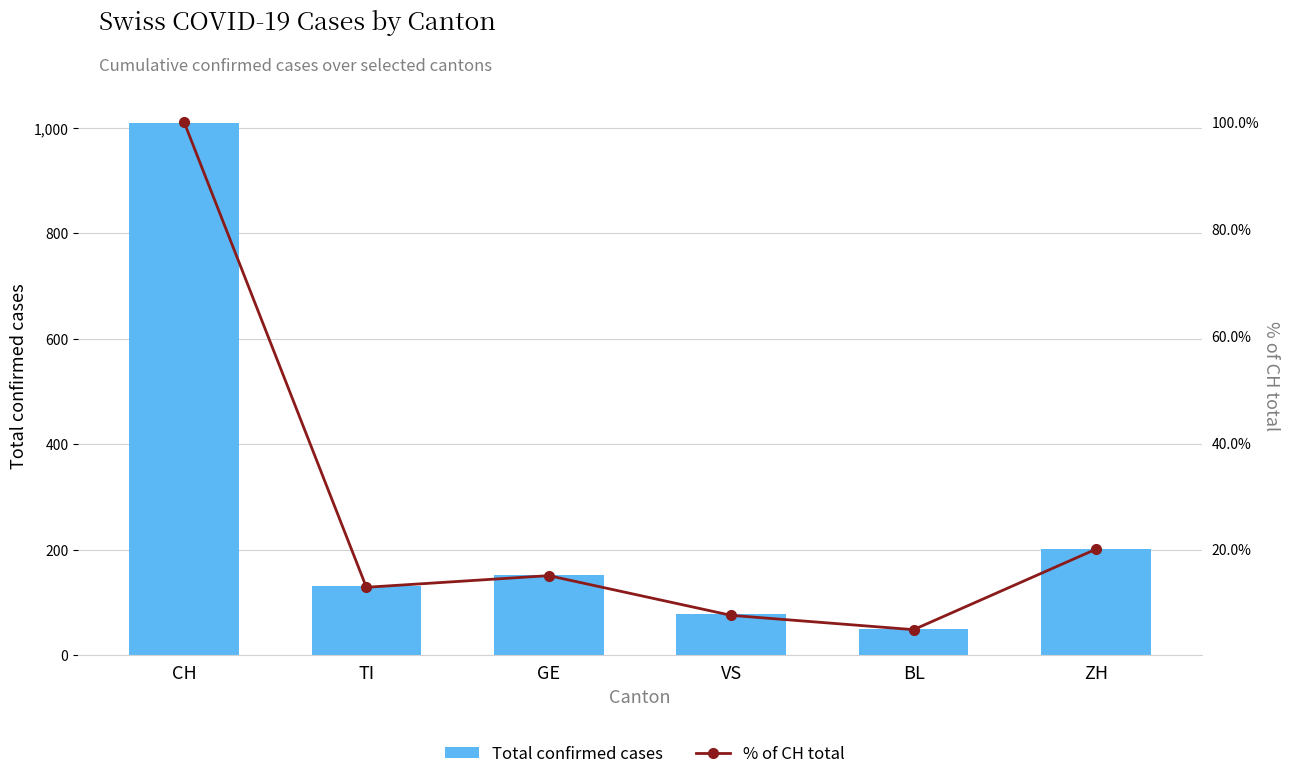

Reading right to left, what are all the values shown in this chart?

Total confirmed cases: ZH=202.0	BL=50.0	VS=77.0	GE=152.0	TI=130.0	CH=1009.0
% of CH total: ZH=20.0	BL=5.0	VS=7.6	GE=15.1	TI=12.9	CH=100.0